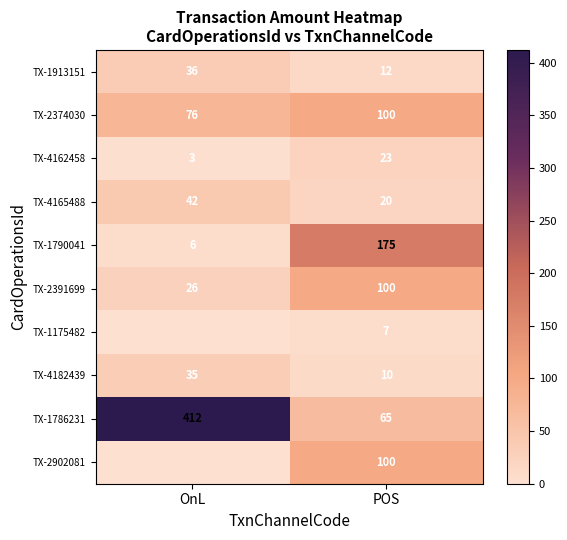

The TX-4162458 series shows 3 at OnL. True or false?

True